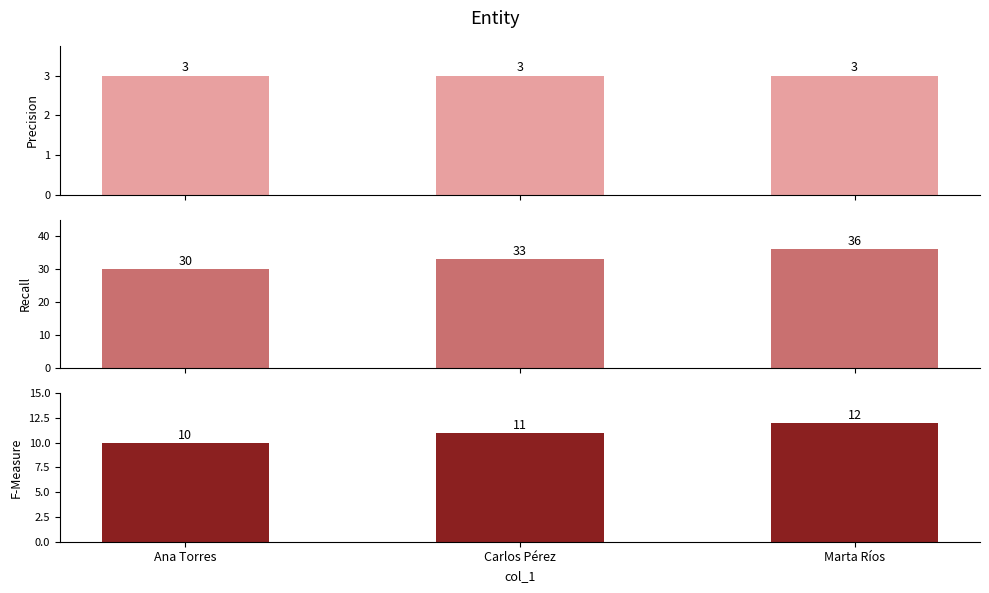

At Carlos Pérez, list the series in order from smallest to largest.

Ana Torres, Marta Ríos, Carlos Pérez